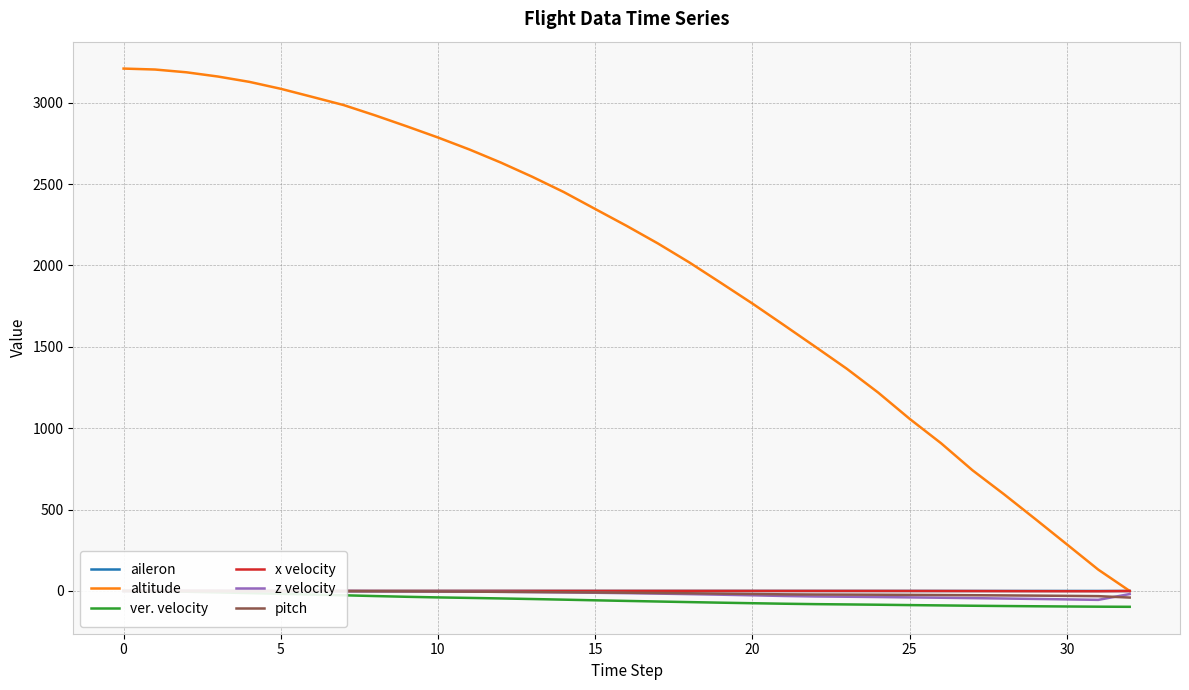

What are all the series names shown in the legend?

aileron, altitude, ver. velocity, x velocity, z velocity, pitch